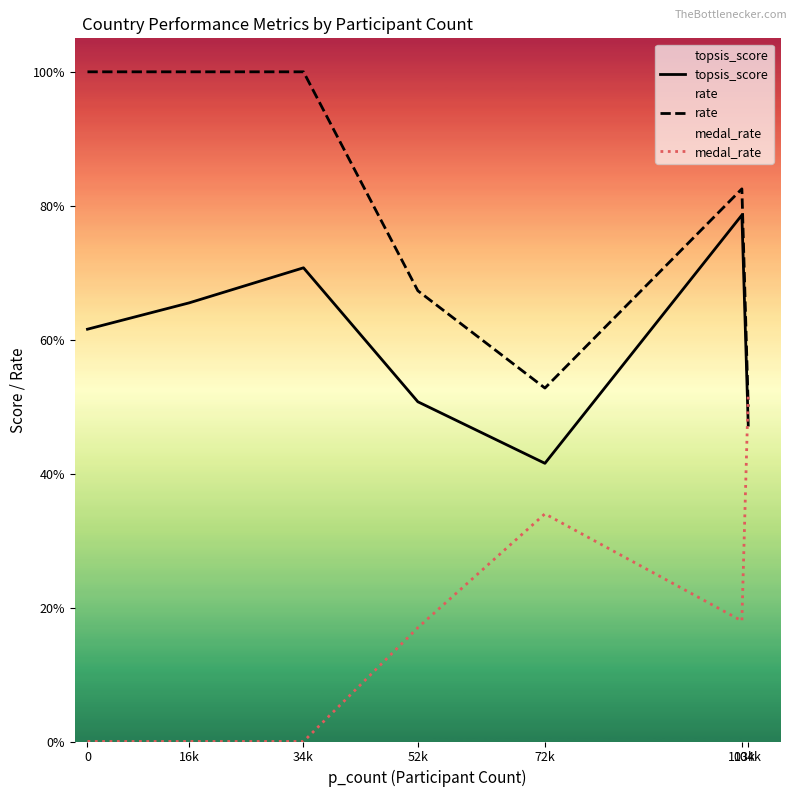

After their last crossing, which series has the higher values: medal_rate or rate?

medal_rate